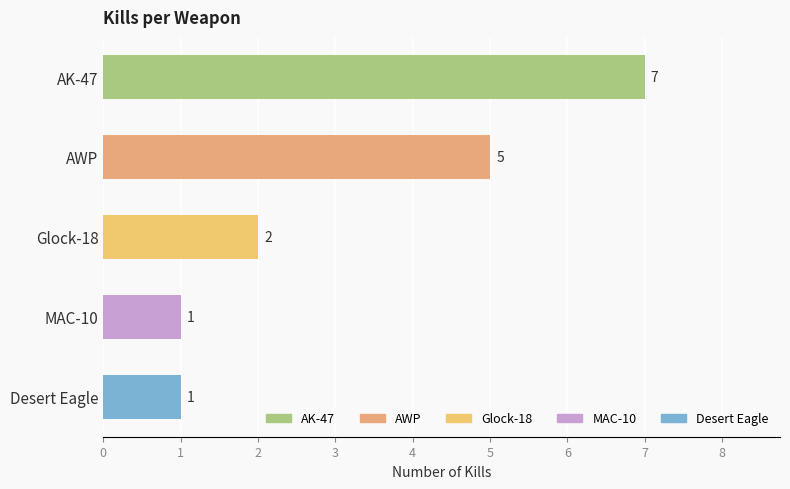

List the labels in order of value, largest first.

AK-47, AWP, Glock-18, MAC-10, Desert Eagle